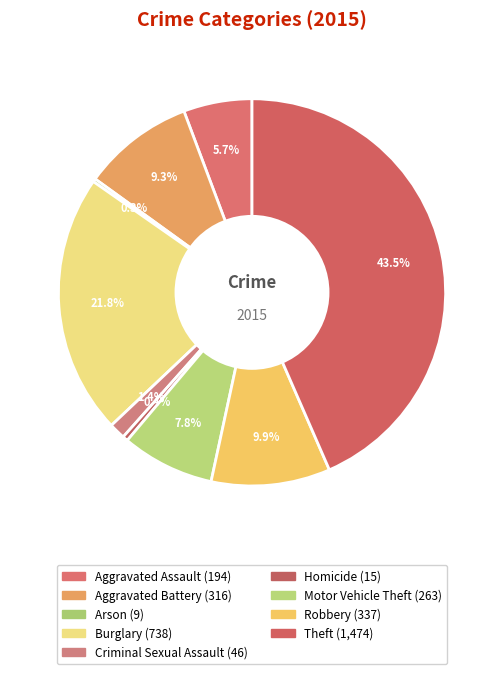

The Motor Vehicle Theft slice represents 8% of the pie. True or false?

True